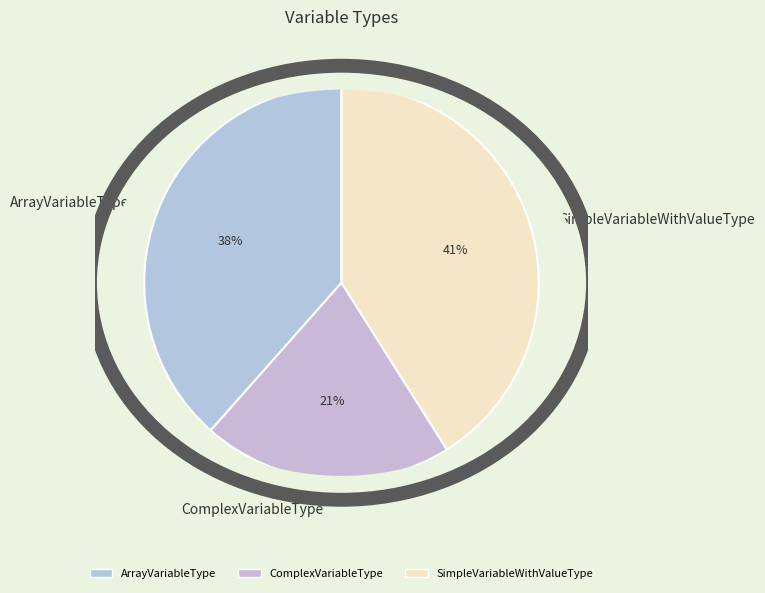

To the nearest percent, what percentage of the pie is ArrayVariableType?

38%